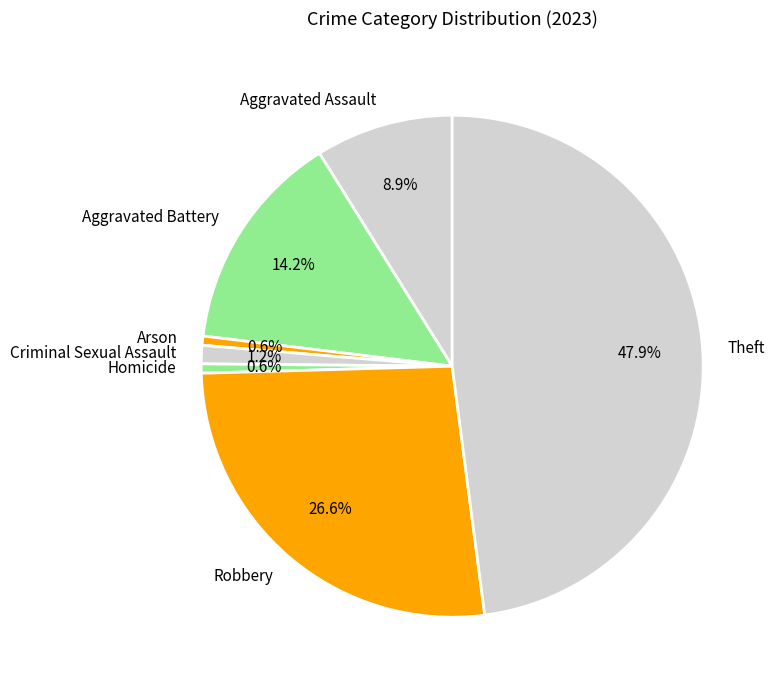

How many slices are in this pie chart?

7